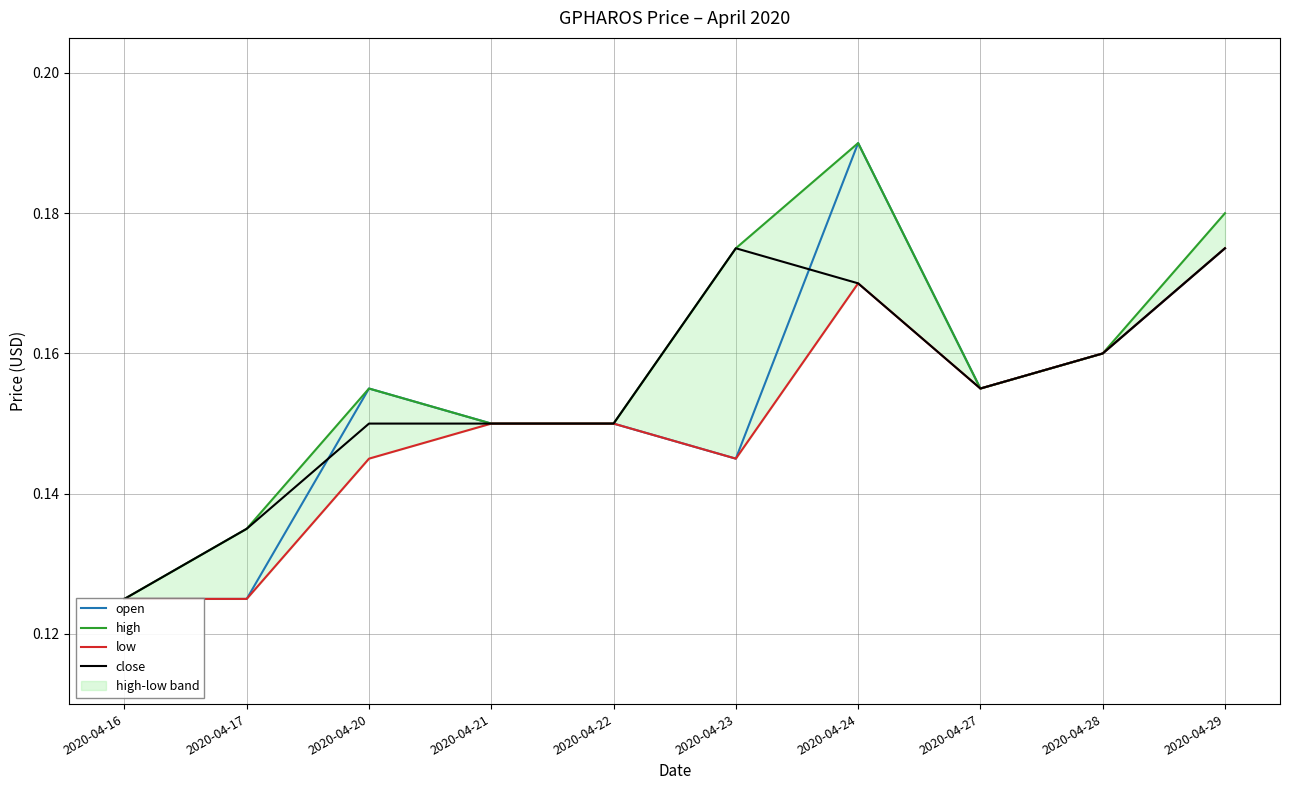

True or false: low has a value of 0.2 at 2020-04-17.

False